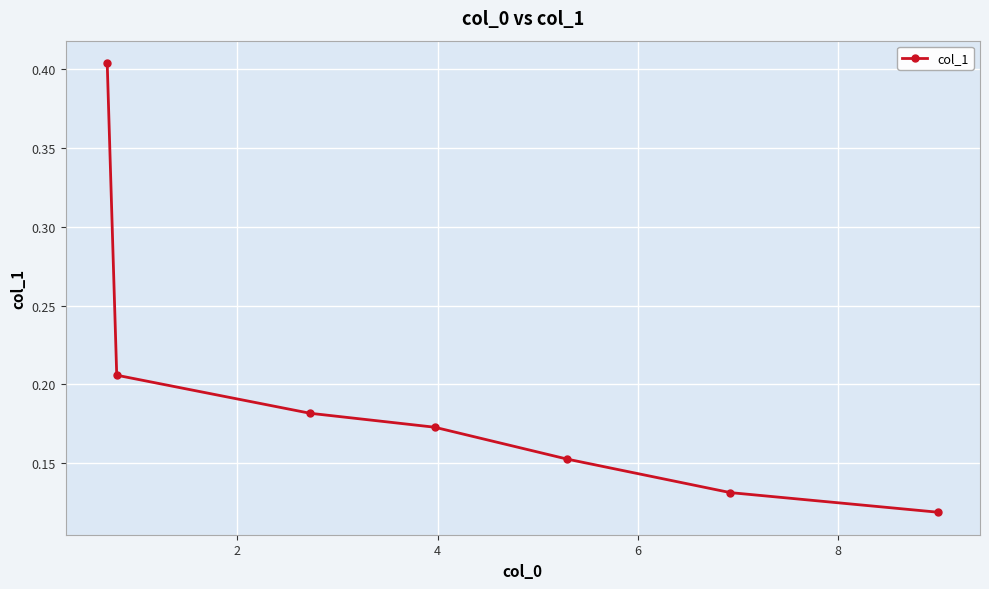

What is the difference between the maximum and minimum values?

0.3